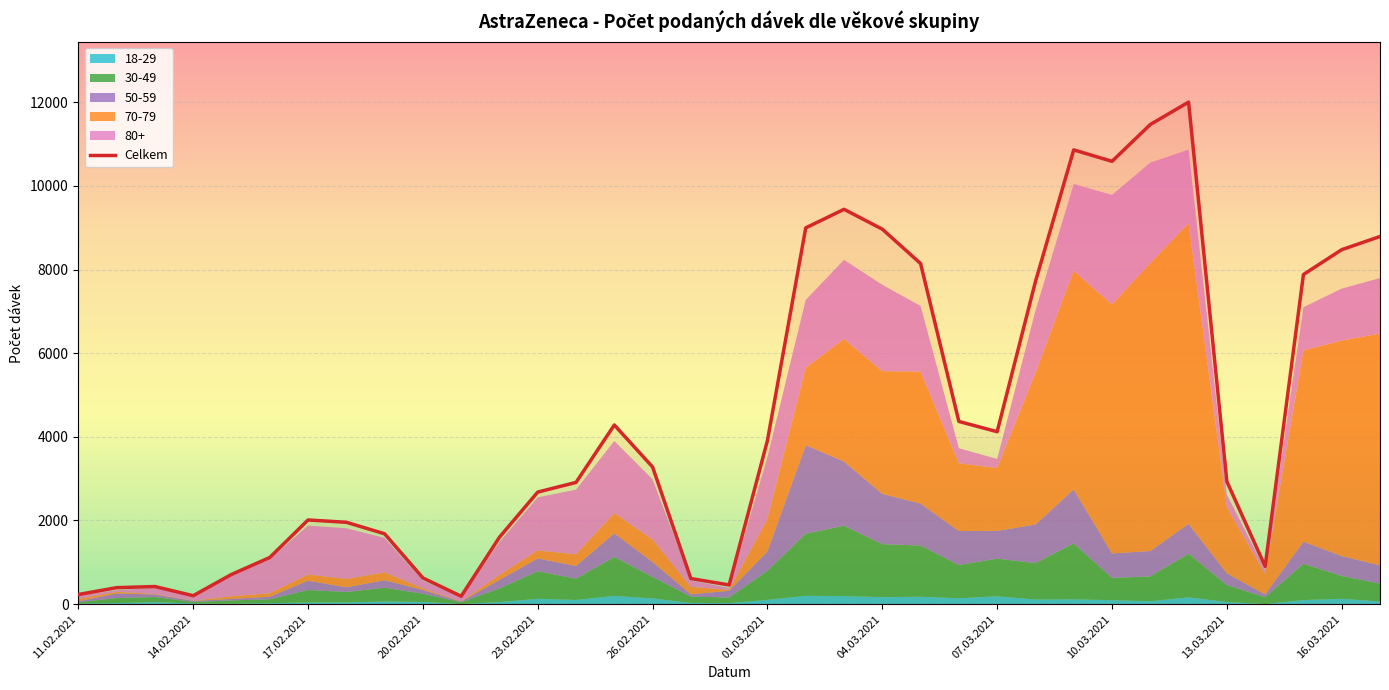

True or false: Celkem has a value of 2533 at 04.03.2021.

False